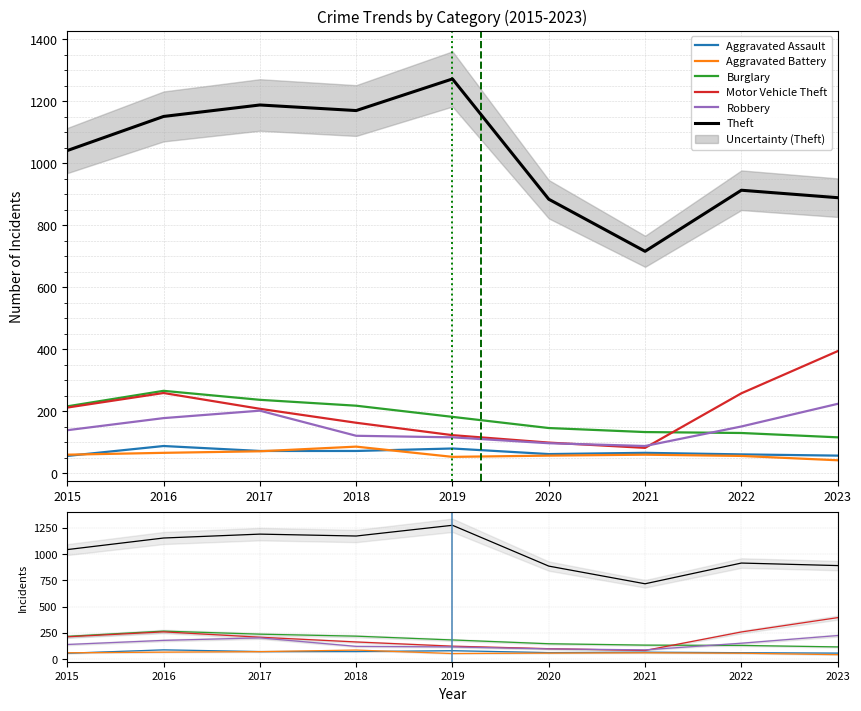

Which series has the widest spread of values?

Theft